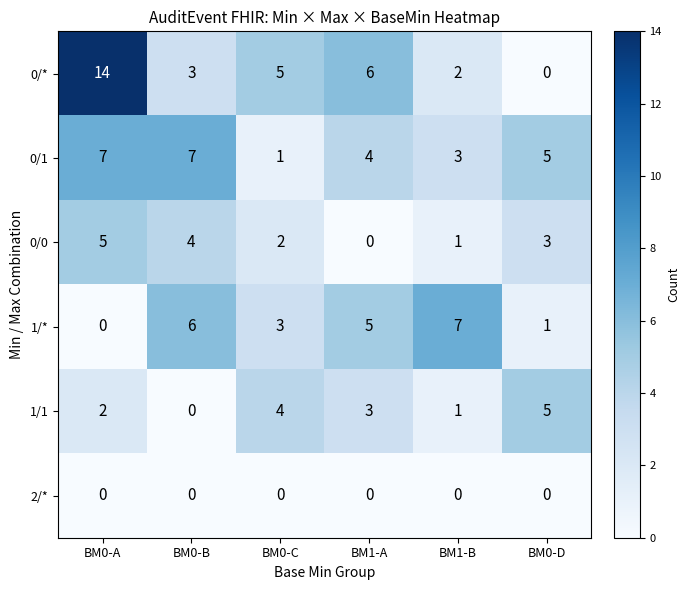

List the labels in order of 0/0 value, largest first.

BM0-A, BM0-B, BM0-D, BM0-C, BM1-B, BM1-A